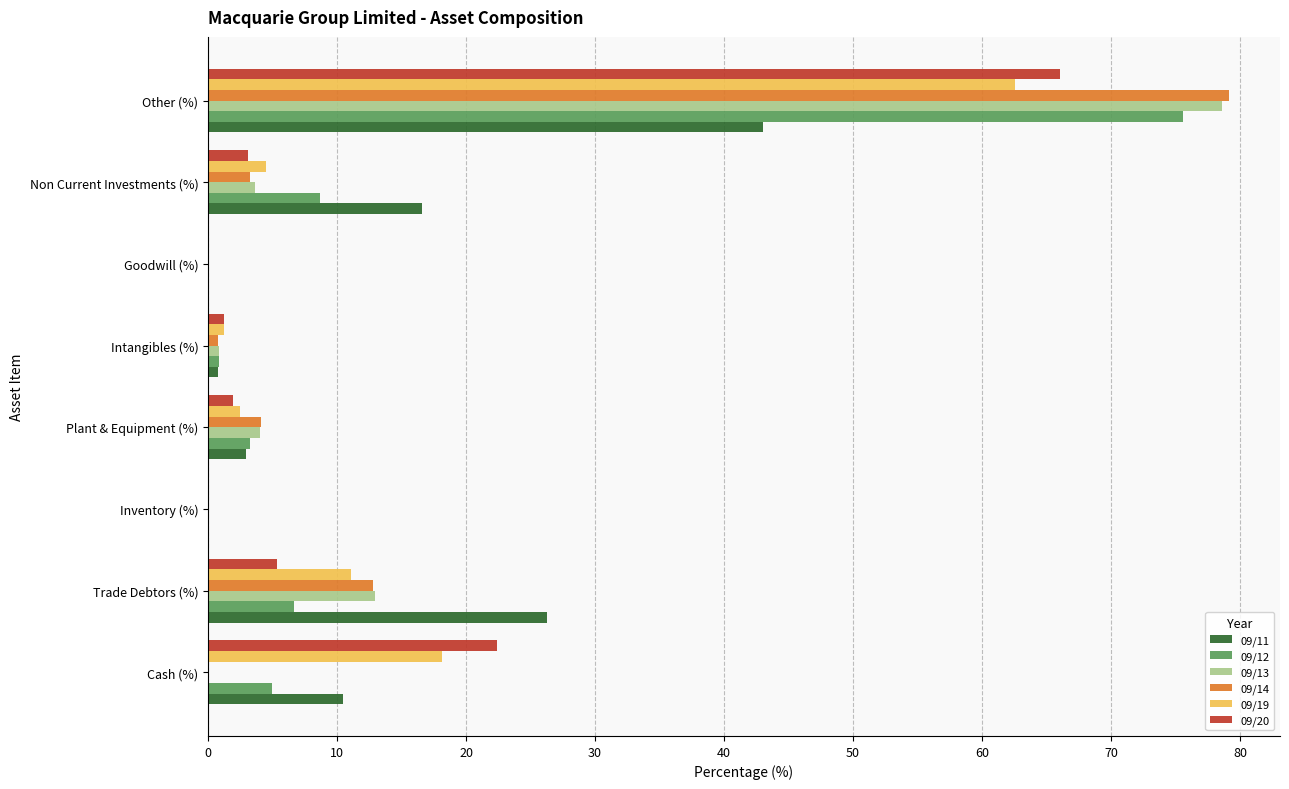

What is the sum of all 09/19 values?

100.0